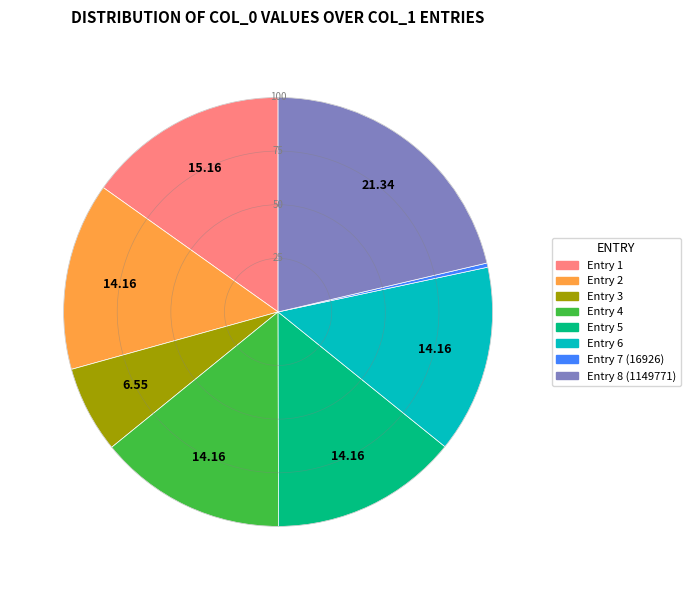

Is there any slice that represents more than half of the pie?

No